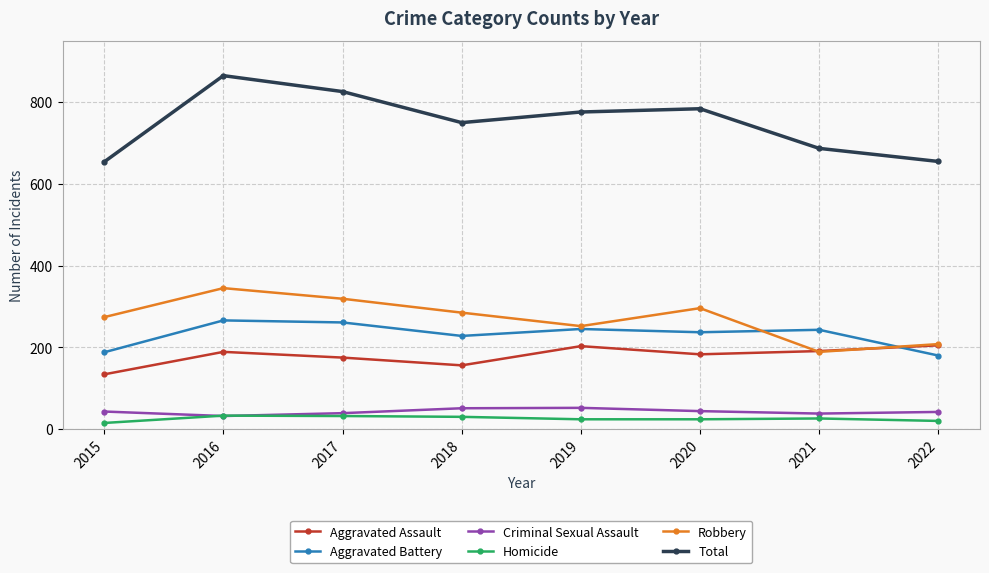

What is the greatest value displayed?

865